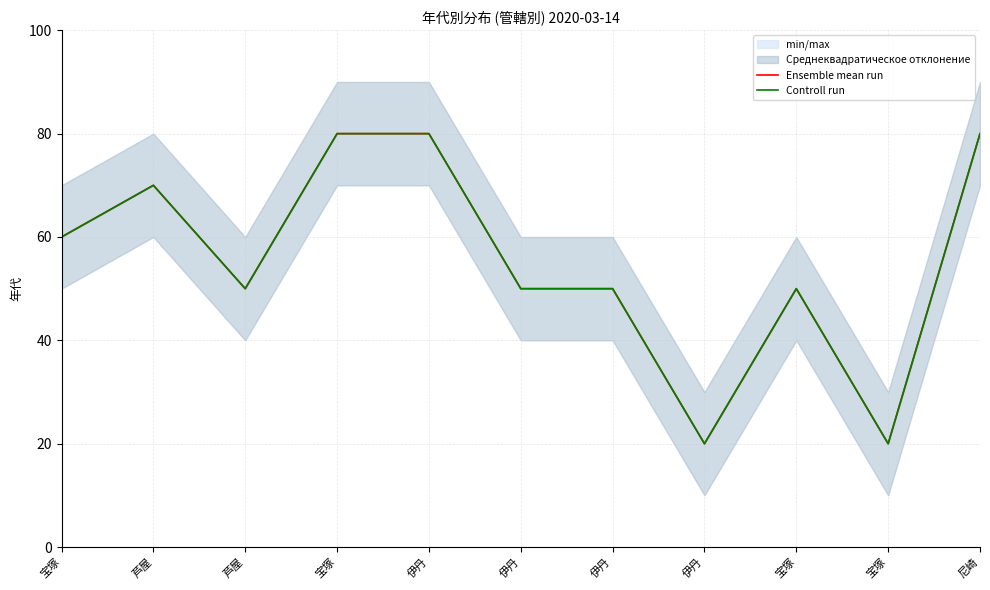

Where is Controll run nearest to the value 50?

芦屋